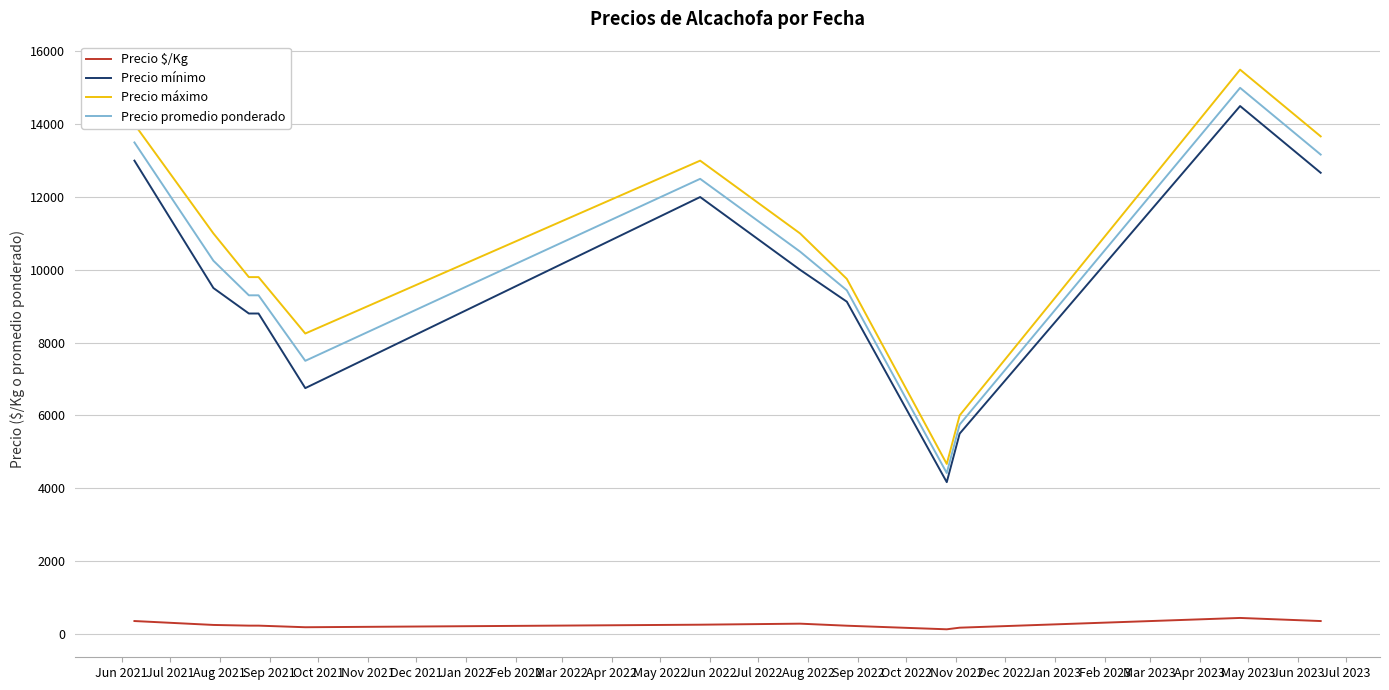

True or false: Precio mínimo and Precio máximo intersect in this chart.

False